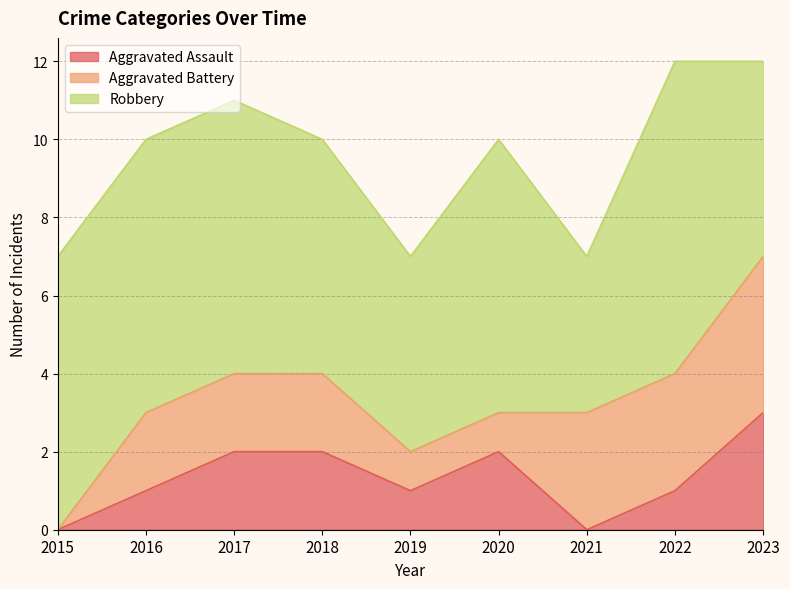

List the labels in order of Robbery value, largest first.

2022, 2015, 2016, 2017, 2020, 2018, 2019, 2023, 2021